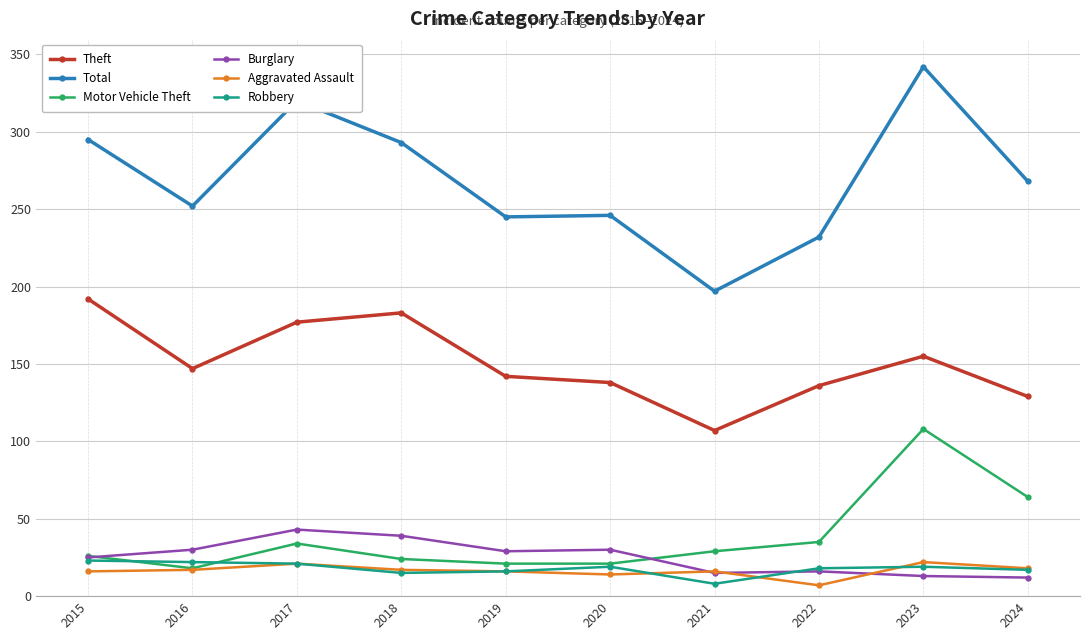

What is the maximum value shown in the chart?

342